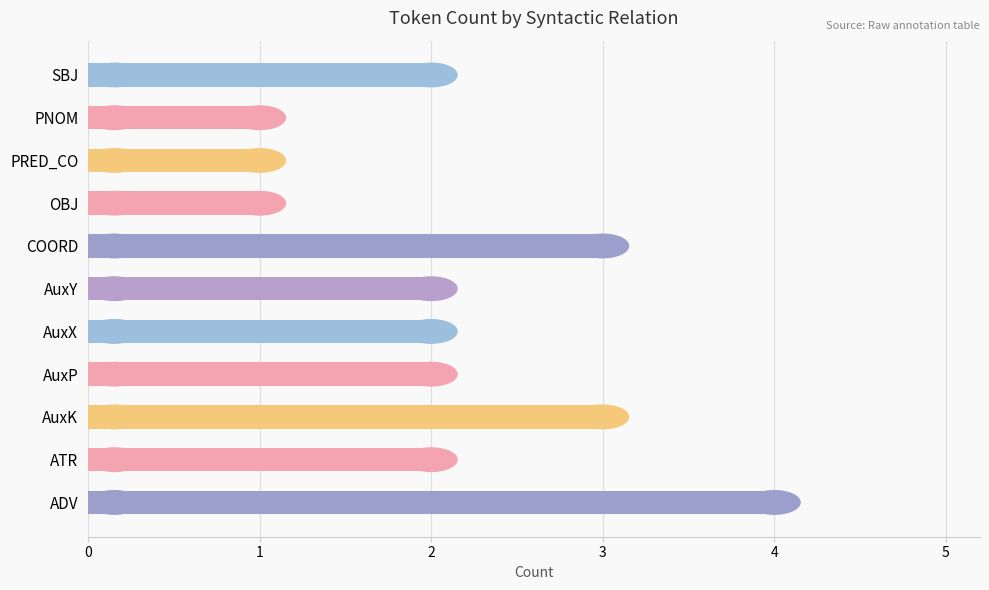

How many values are between 1 and 3?

10